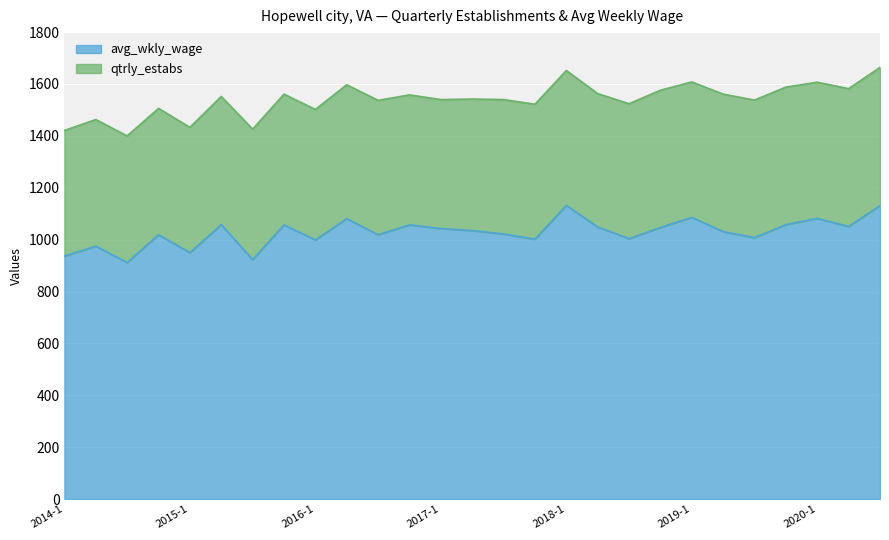

At which label does the data first exceed 1035?

2015-2